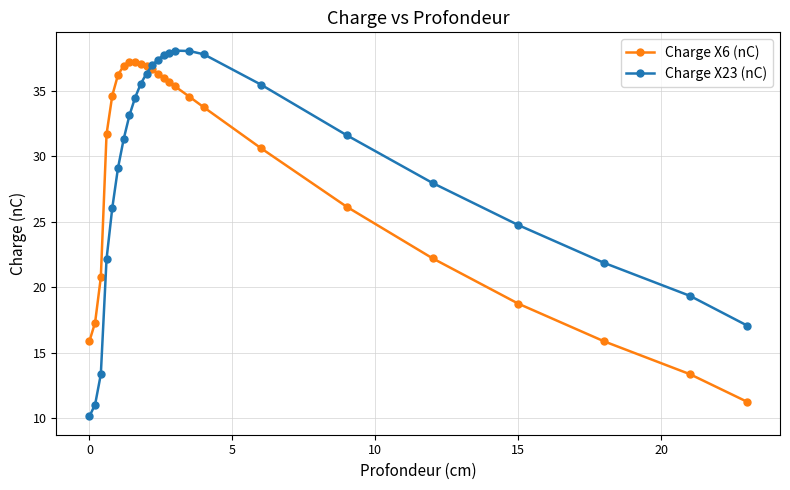

What is the smallest value displayed?

10.1